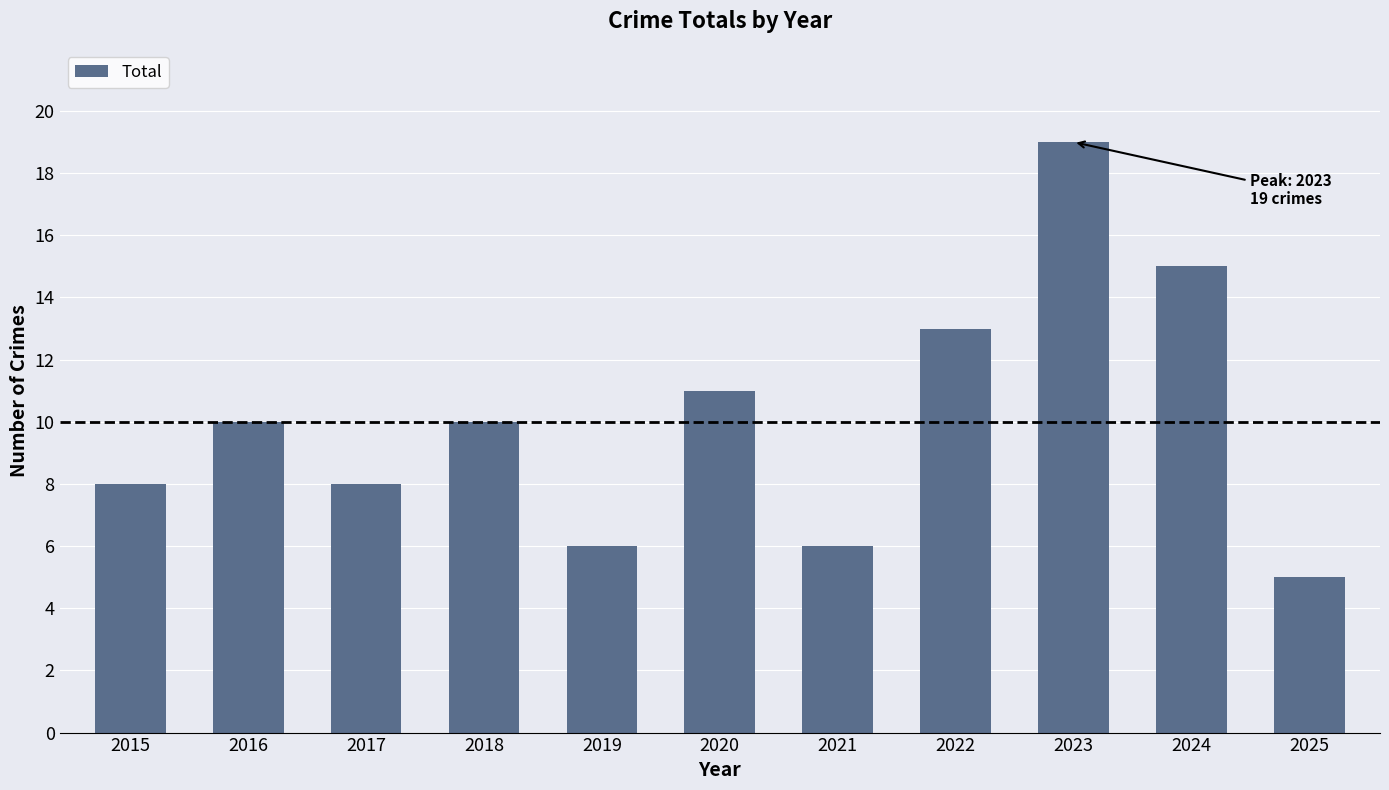

Approximately how many times larger is the value at 2023 compared to 2022?

1.5